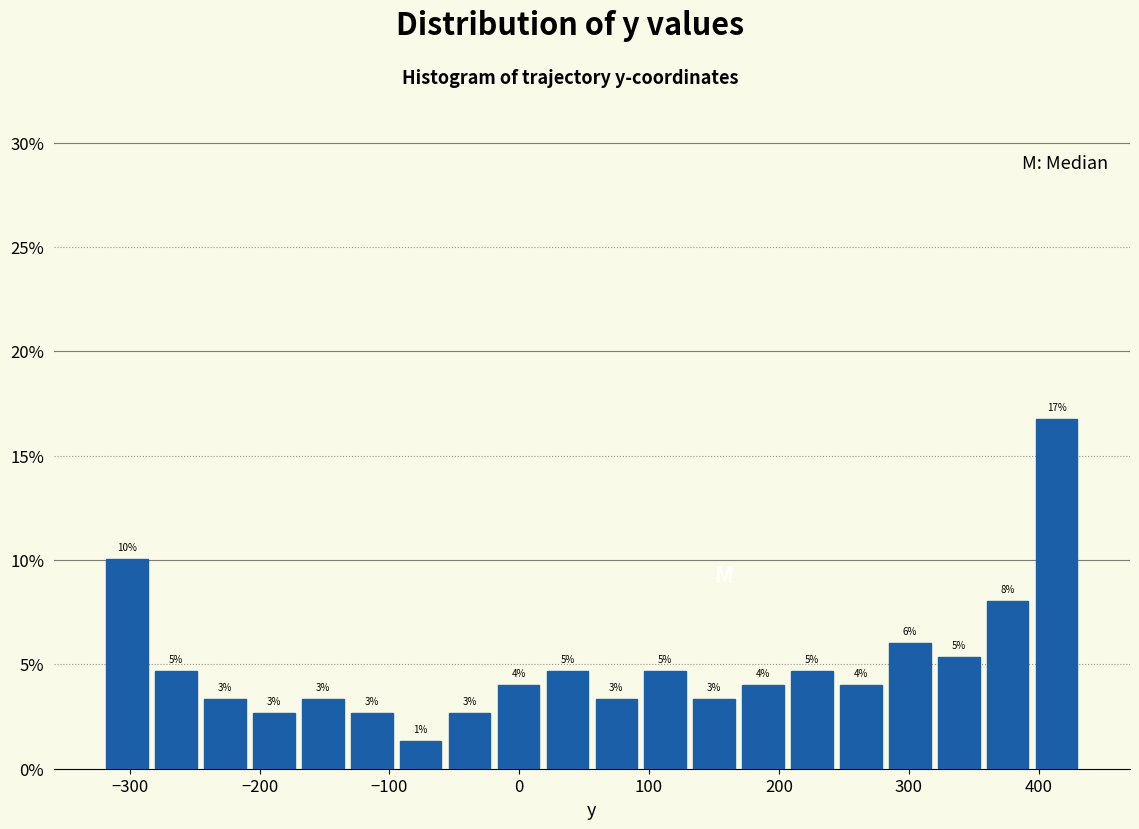

Around what value on the x-axis is the tallest bar? Give the approximate position of its centre, as read against the axis.

410